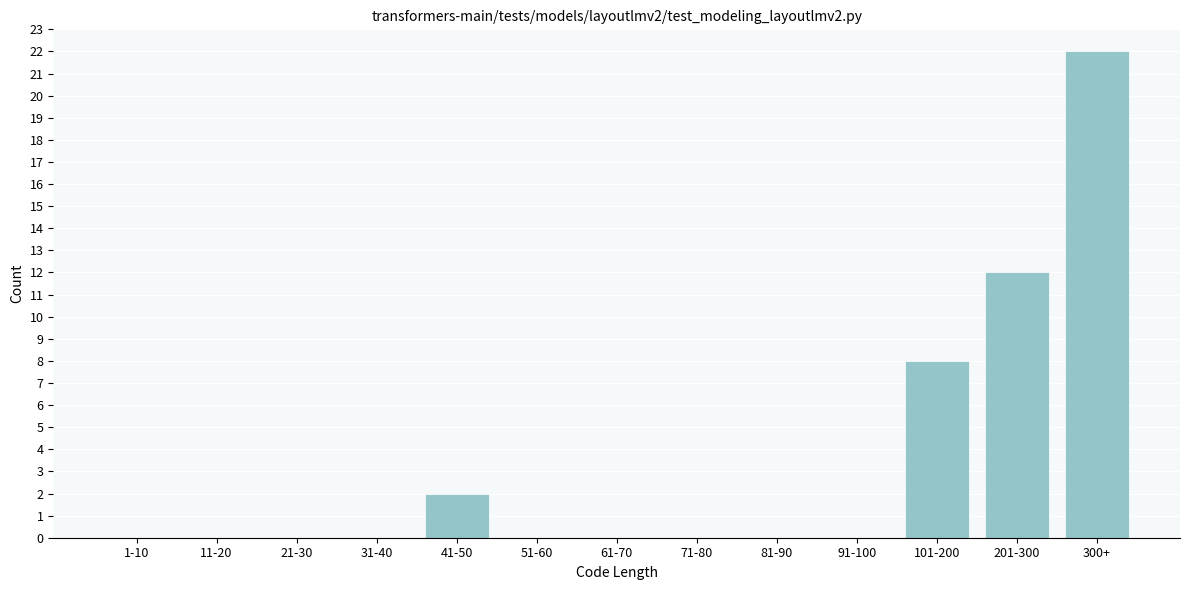

Reading left to right, list all the values displayed in this chart.

1-10=0	11-20=0	21-30=0	31-40=0	41-50=2	51-60=0	61-70=0	71-80=0	81-90=0	91-100=0	101-200=8	201-300=12	300+=22